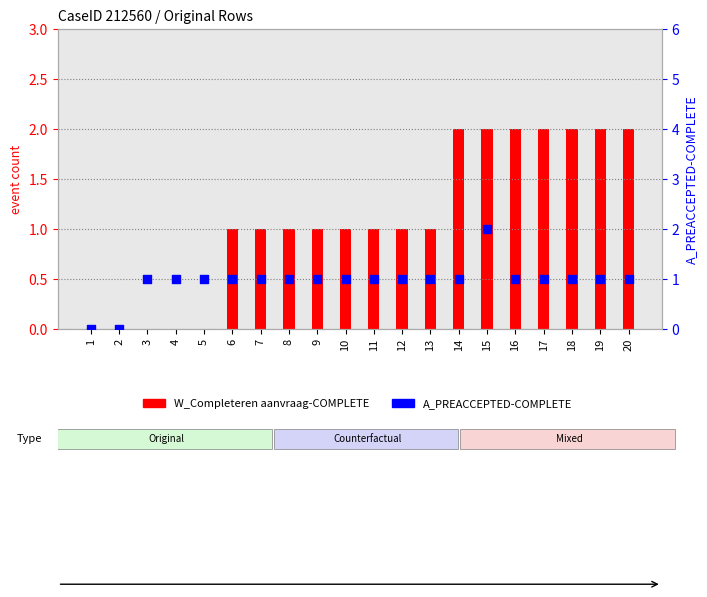

Which series contains the highest Y value?

W_Completeren aanvraag-COMPLETE